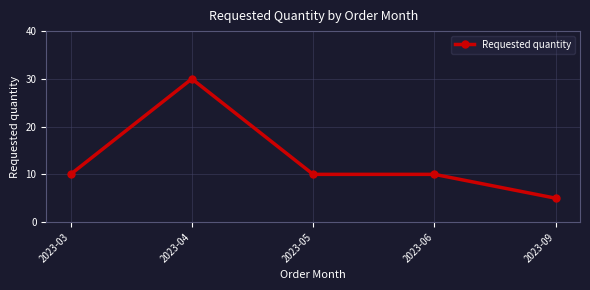

Does the chart have visible grid lines?

Yes